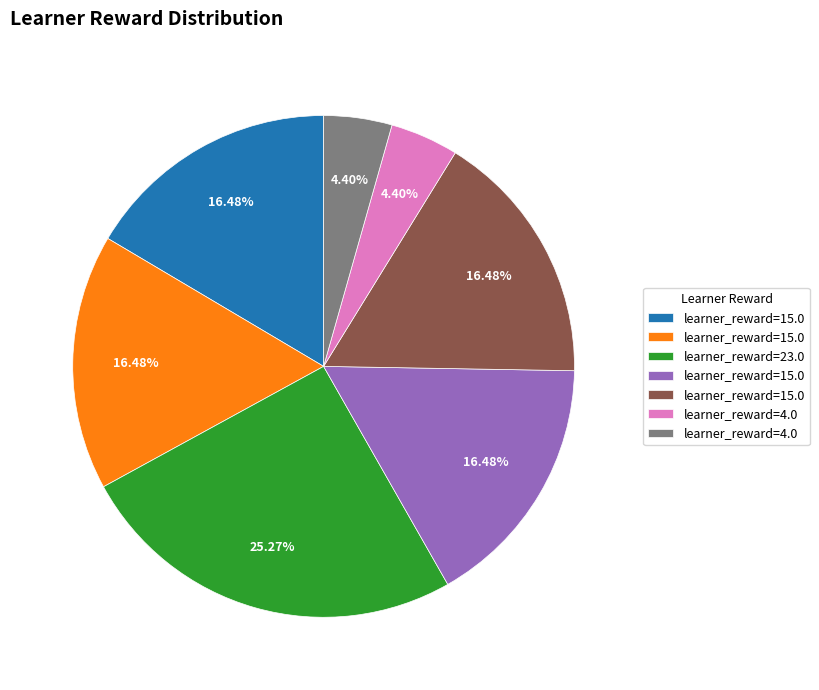

Is there any slice that represents more than half of the pie?

No